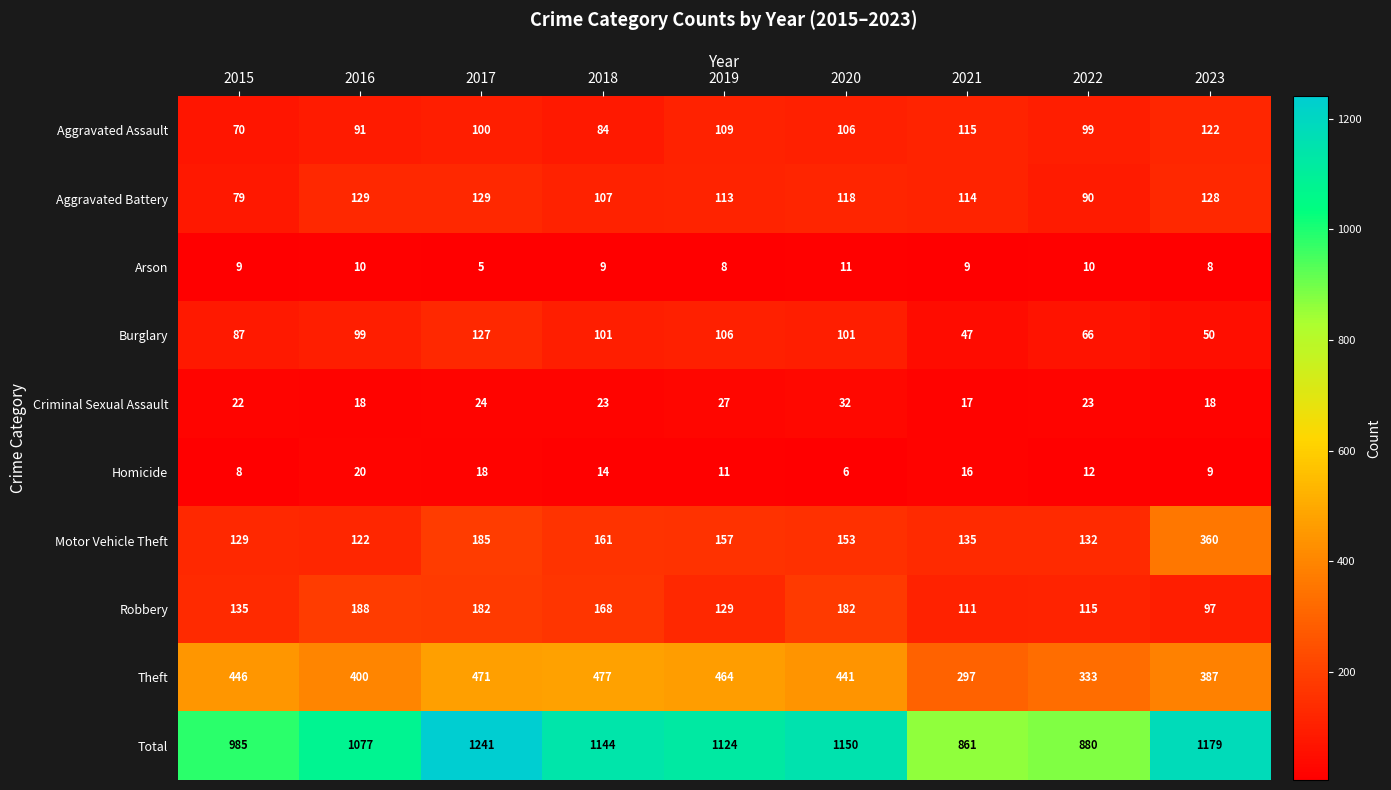

Which series has the largest total across all categories?

Total